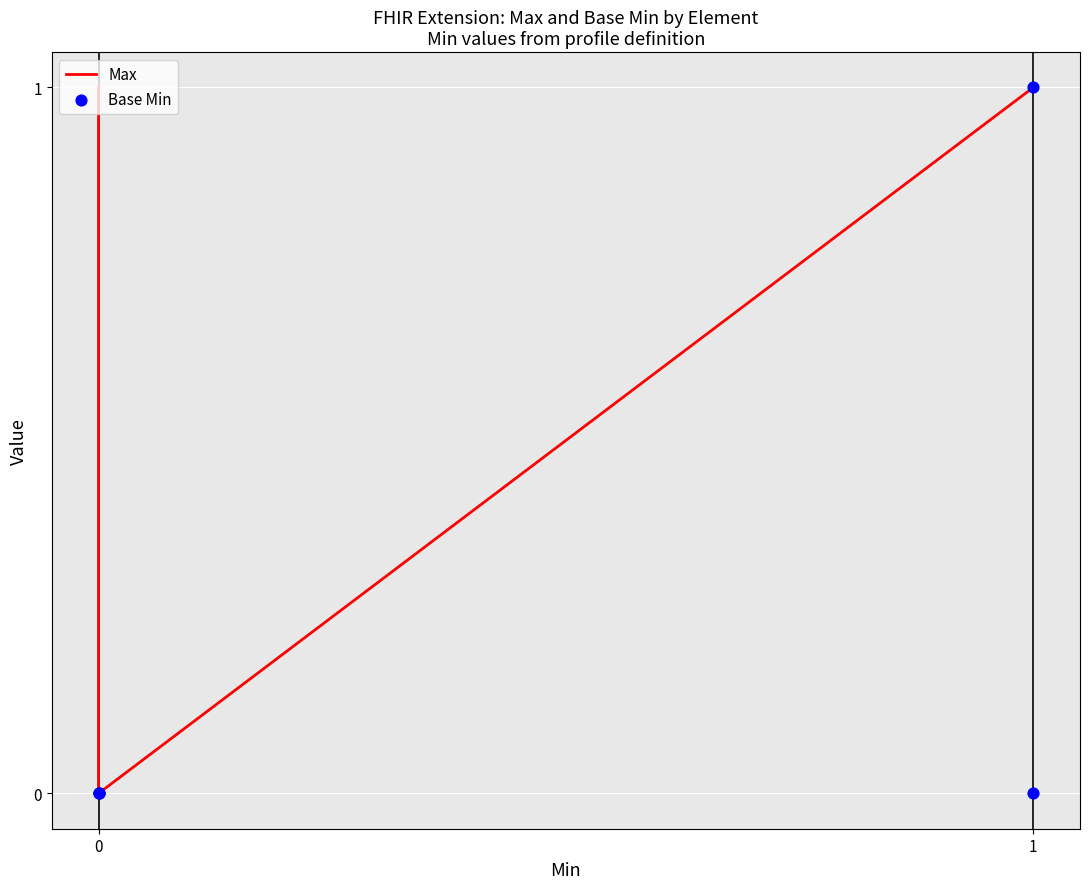

Which series reaches the minimum Y coordinate?

Max